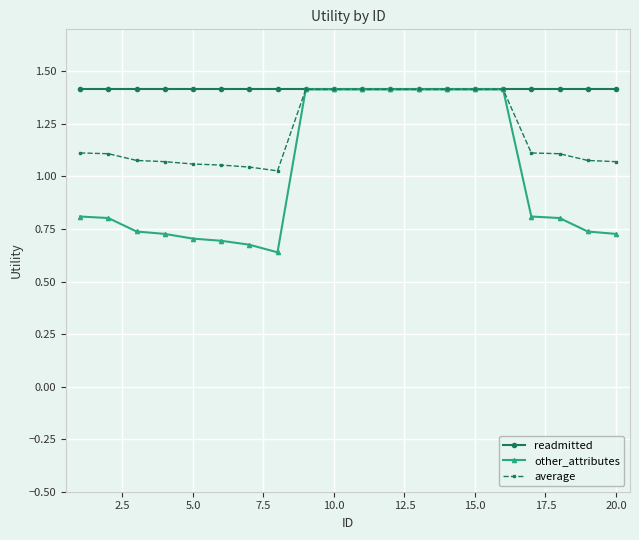

List the series in order of their overall mean, lowest first.

other_attributes, average, readmitted